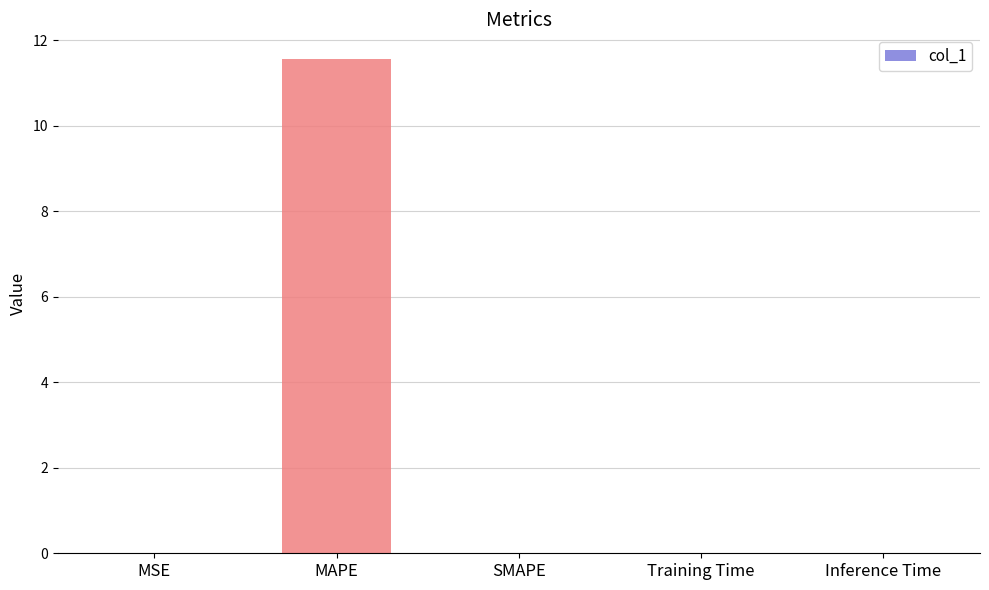

Is it true that the value at SMAPE is 0.0?

True